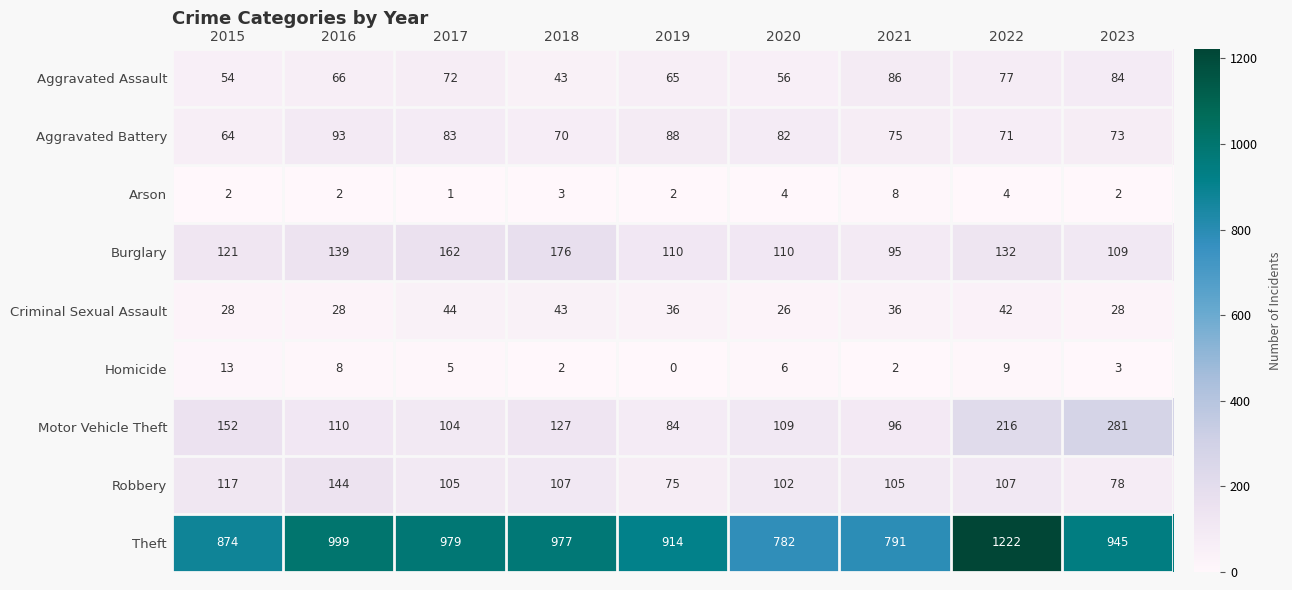

Which series has the largest total across all categories?

Theft